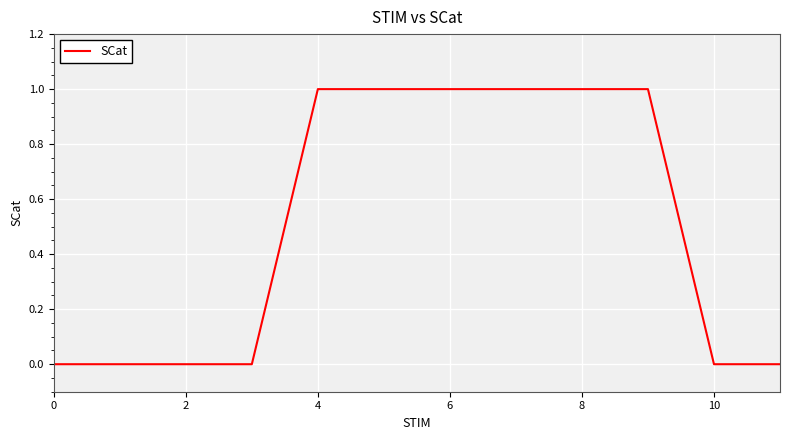

Does the chart display data point markers on the line(s)?

No